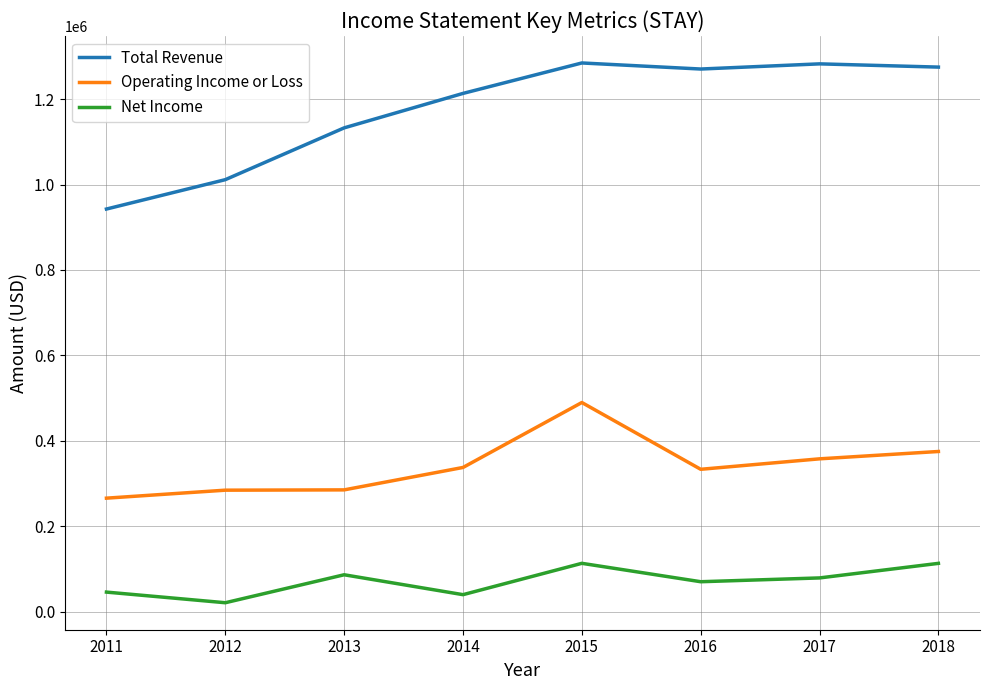

At which category does Total Revenue reach its first local valley?

2016